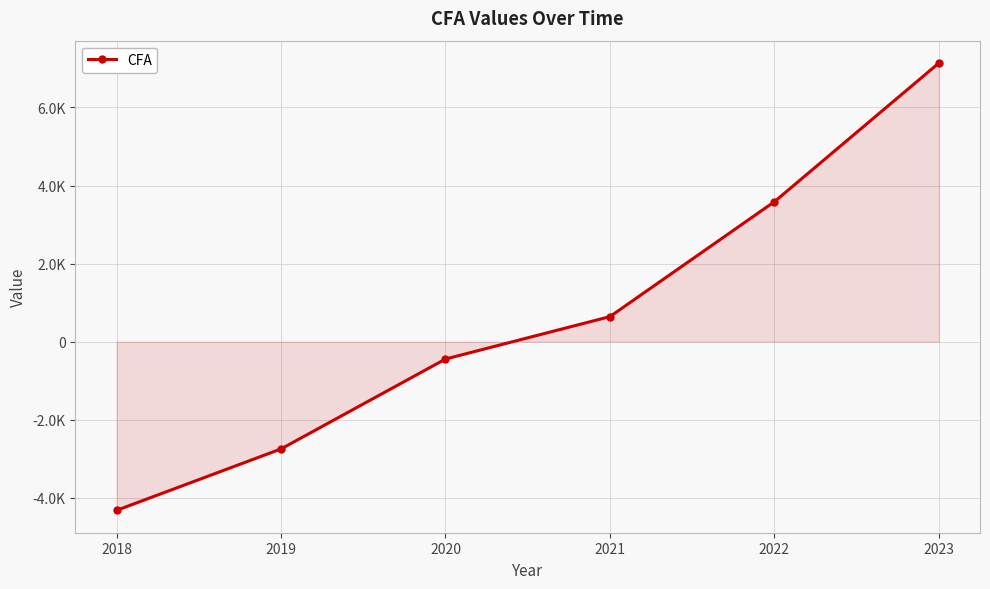

What value does the data have at 2023?

7137